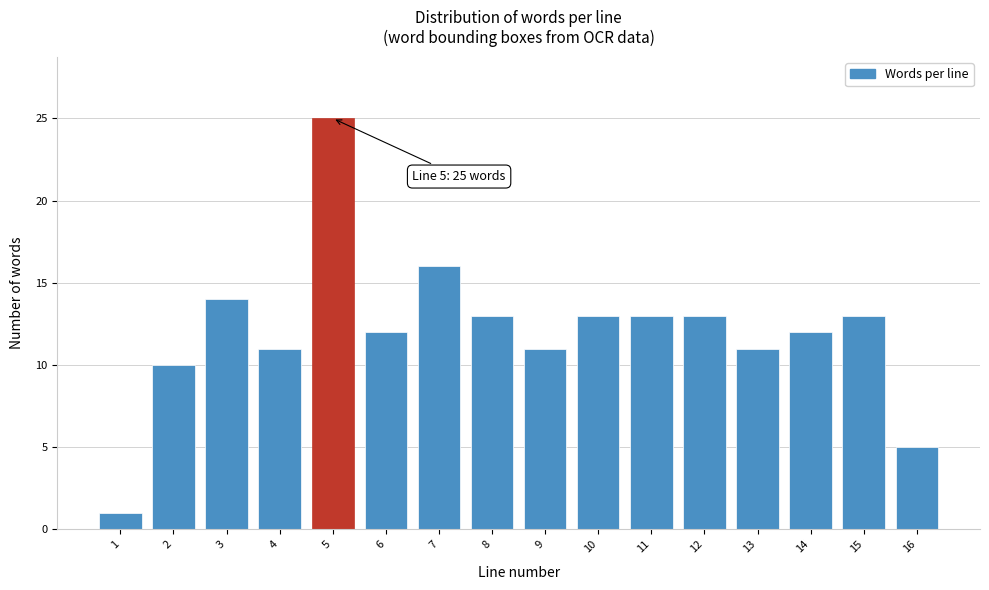

Reading left to right, what are all the values shown in this chart?

1=1	2=10	3=14	4=11	5=25	6=12	7=16	8=13	9=11	10=13	11=13	12=13	13=11	14=12	15=13	16=5